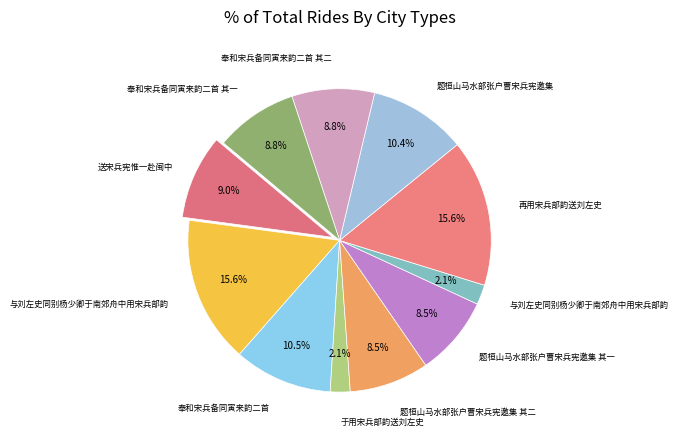

How many slices are in this pie chart?

11